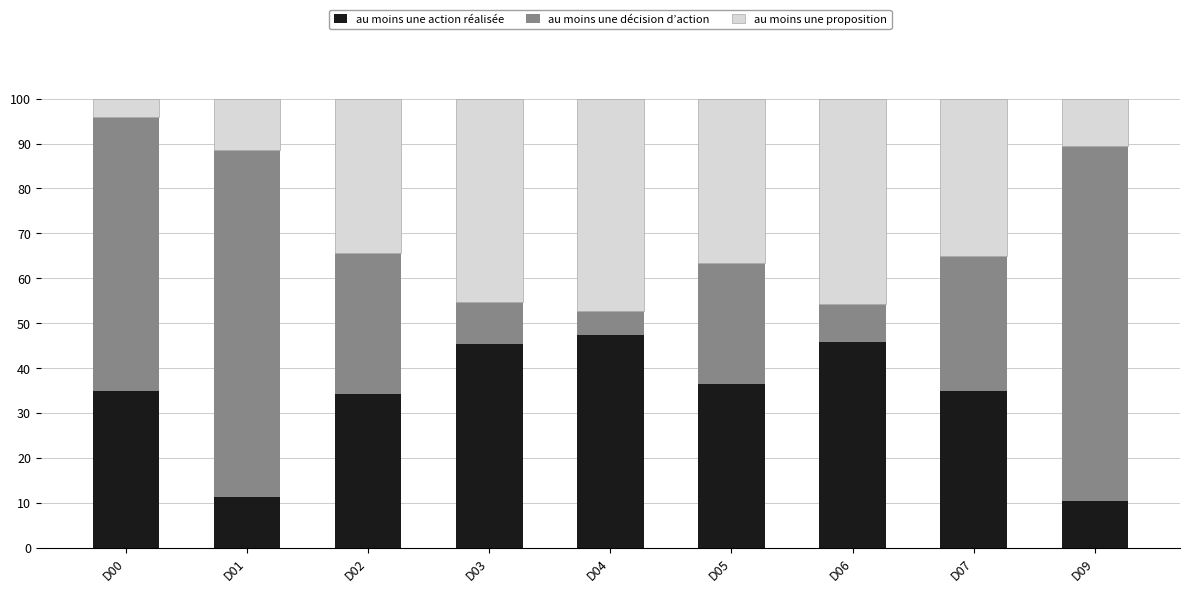

What is the sum of all au moins une action réalisée values?

301.2